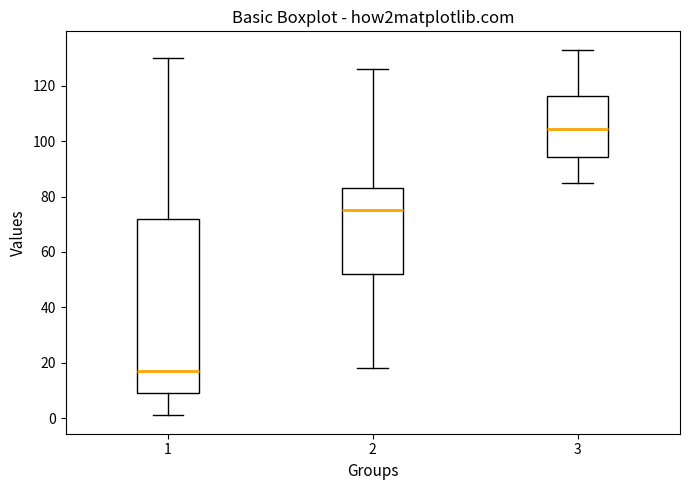

Comparing the boxes themselves (not the whiskers), which one is the tallest?

1